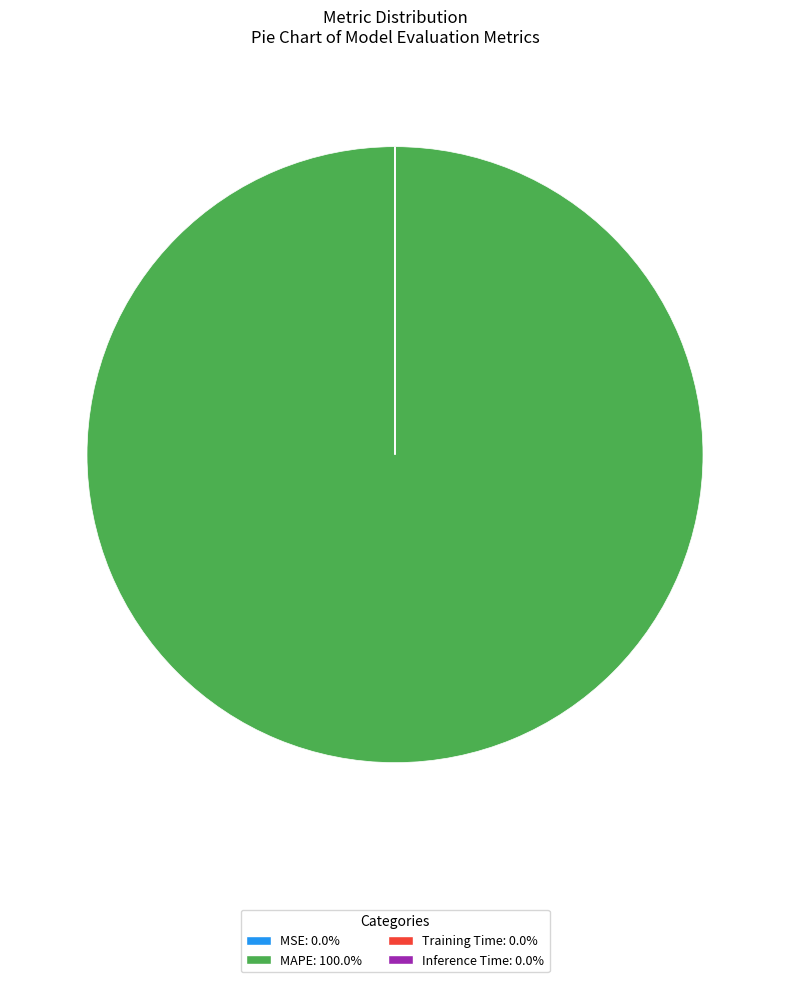

Which slice represents more than half of the pie?

MAPE